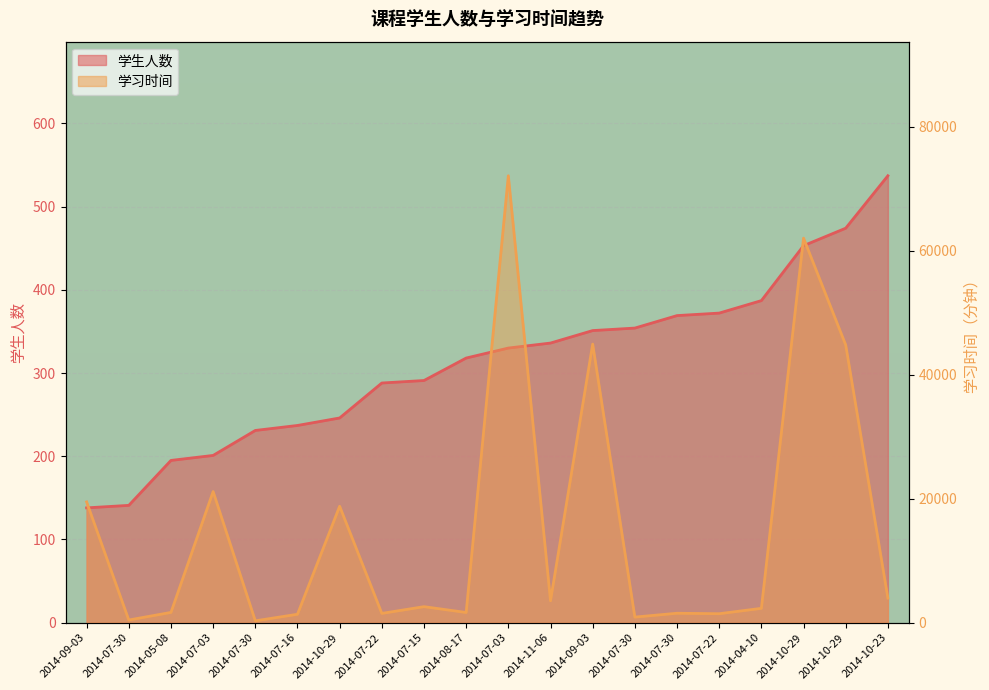

Where is the first local maximum for 学习时间?

2014-07-03